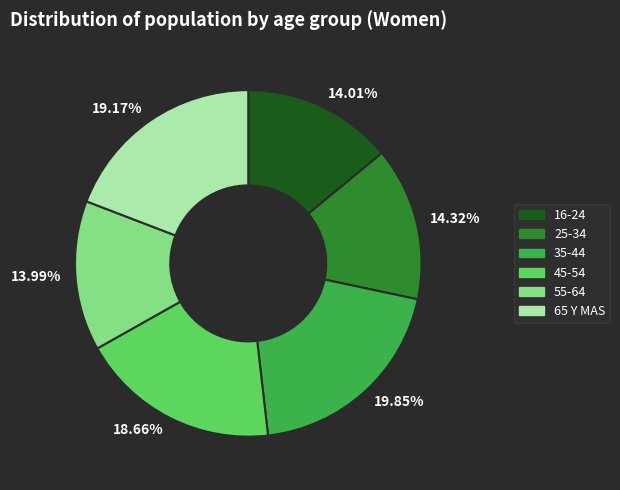

Count the number of slices in the pie.

6